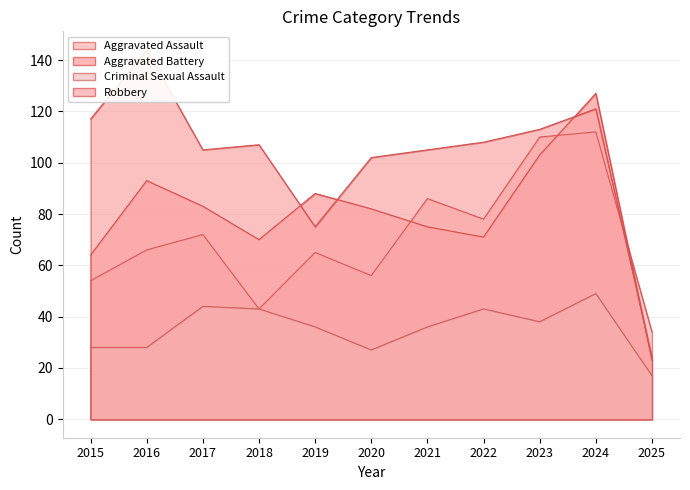

What is the sum of the Robbery values at 2019 and 2018?

182